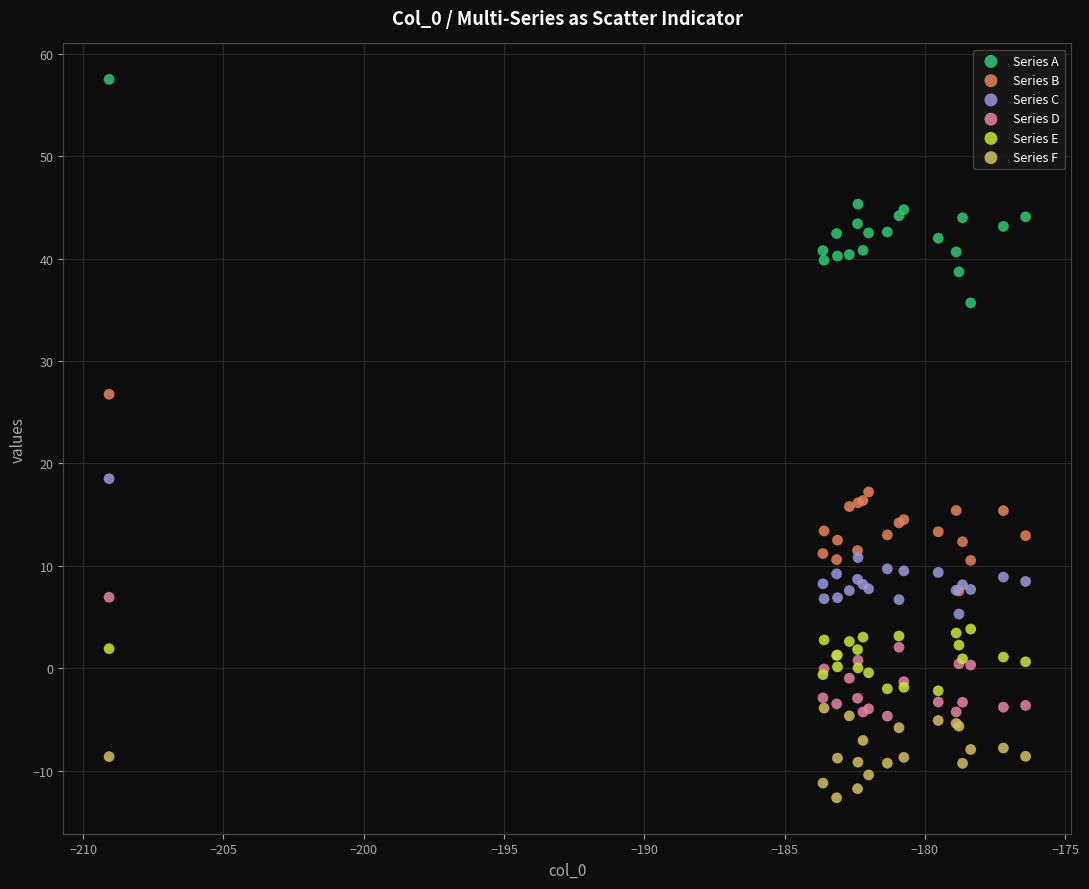

Across all series, what Y value is closest to 22?

18.5